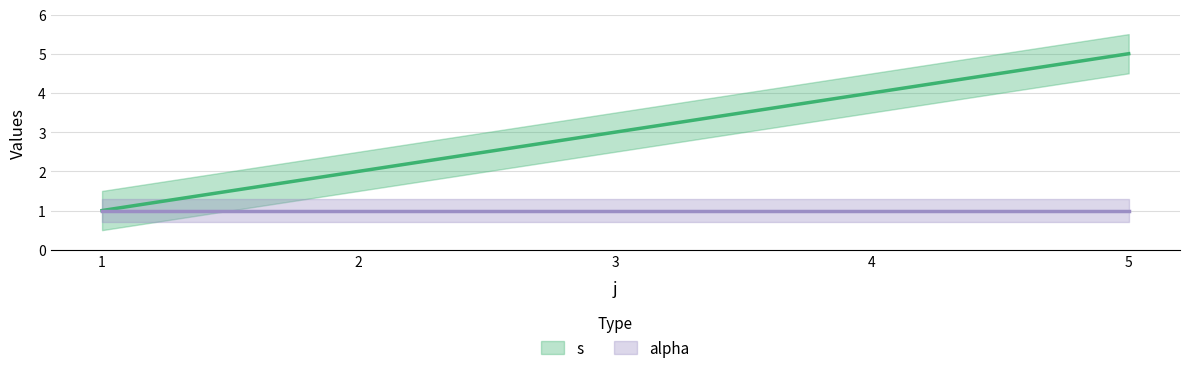

What is the value of the 5th point from the left?

5